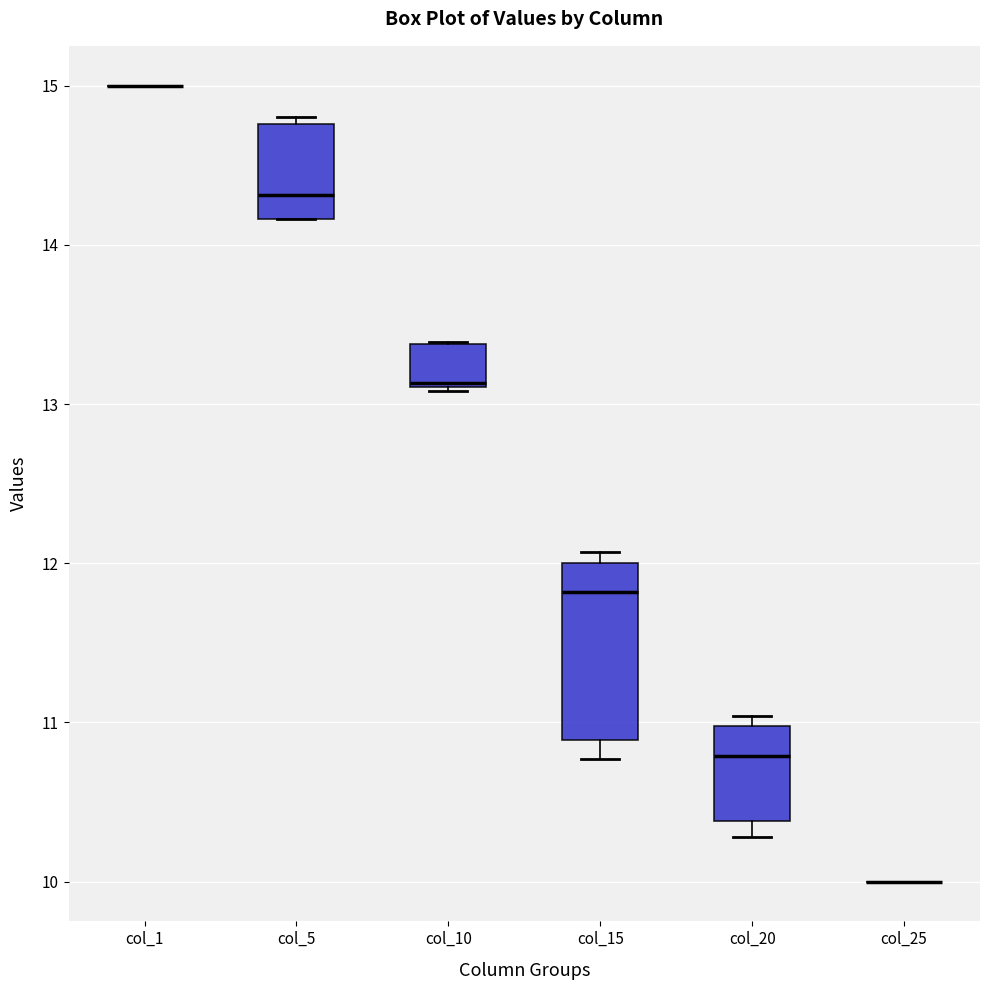

Which box is the tallest, from its lower edge to its upper edge?

col_15